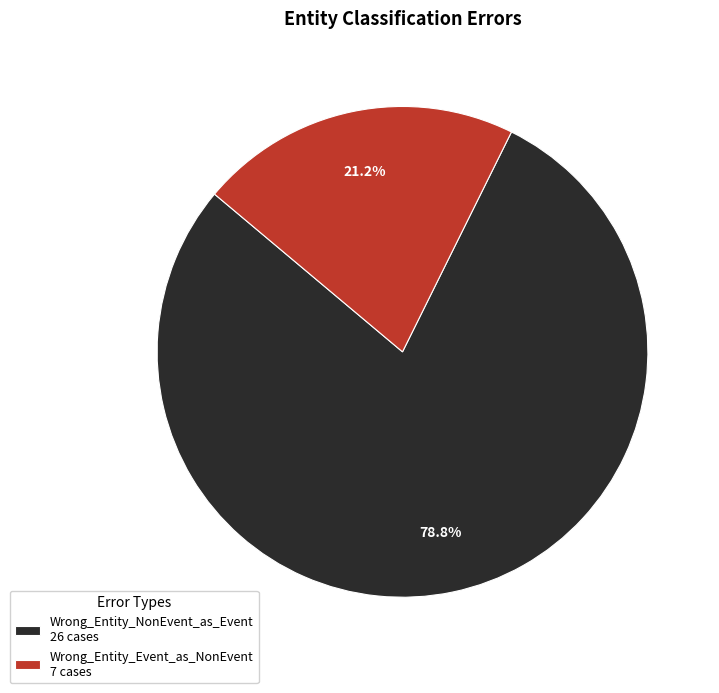

Is there a majority slice in this chart?

Yes